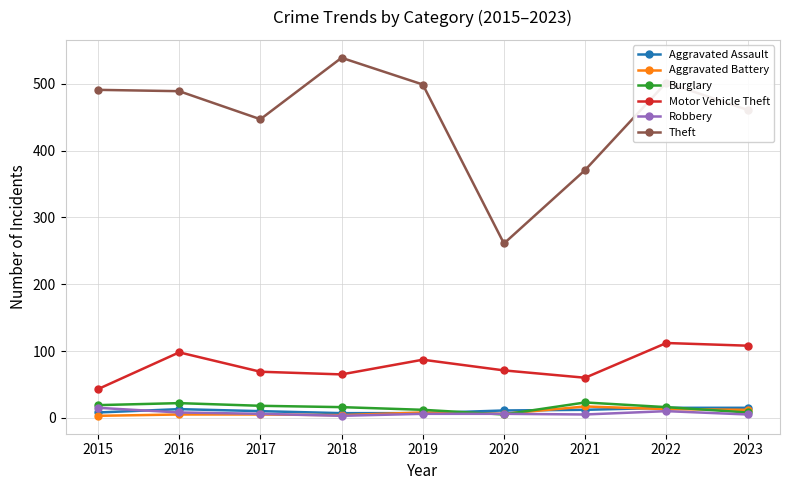

Which series has the largest range (max minus min)?

Theft